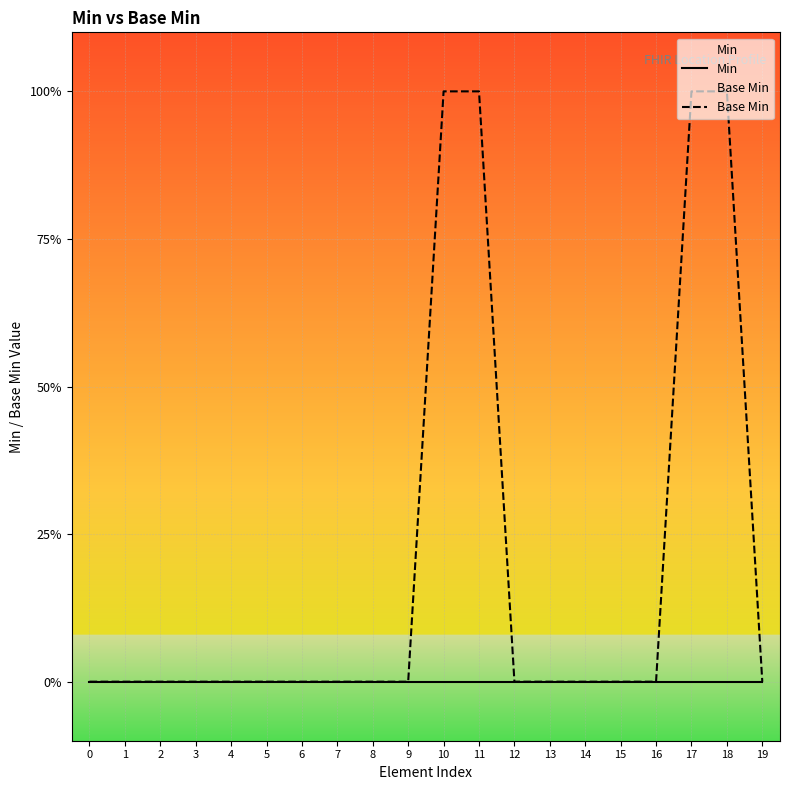

How many Base Min values are between 0 and 1?

20